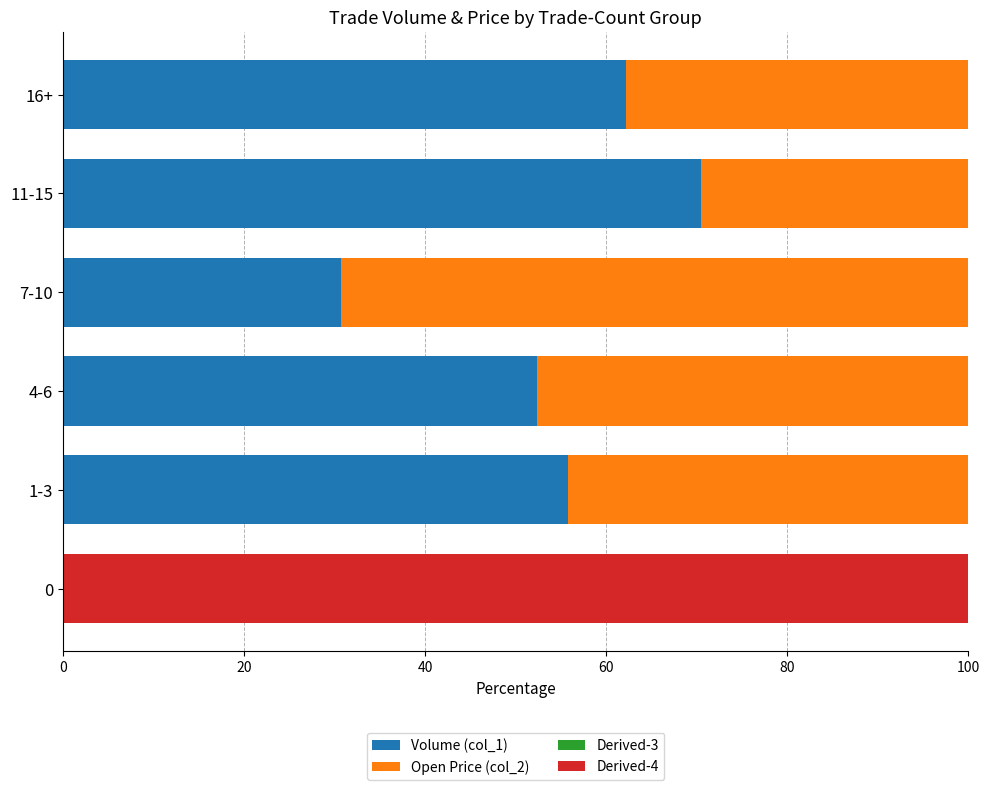

What is the total value across all series at 16+?

100.0